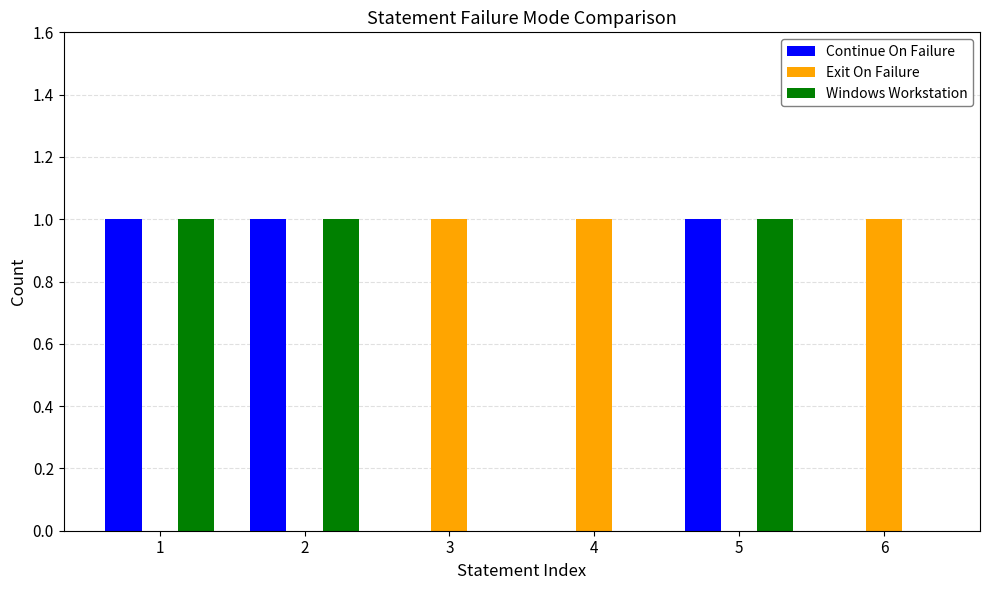

Reading left to right, what are all the values shown in this chart?

Continue On Failure: 1	1	0	0	1	0
Exit On Failure: 0	0	1	1	0	1
Windows Workstation: 1	1	0	0	1	0